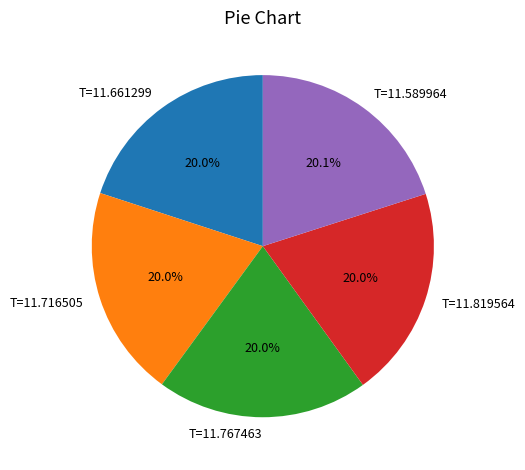

Does T=11.716505 represent more than half of the total?

No